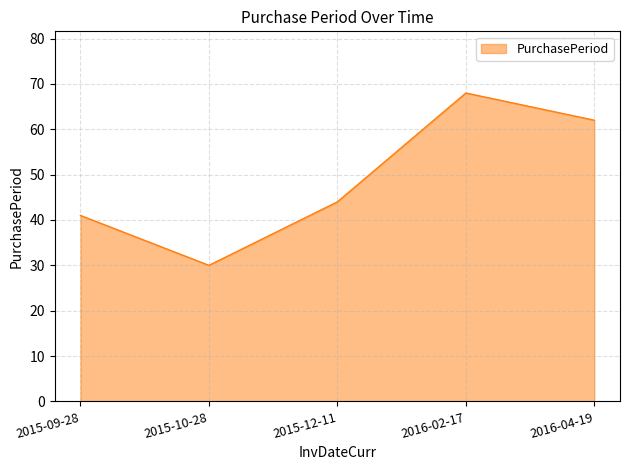

How many lines are shown in the chart?

1